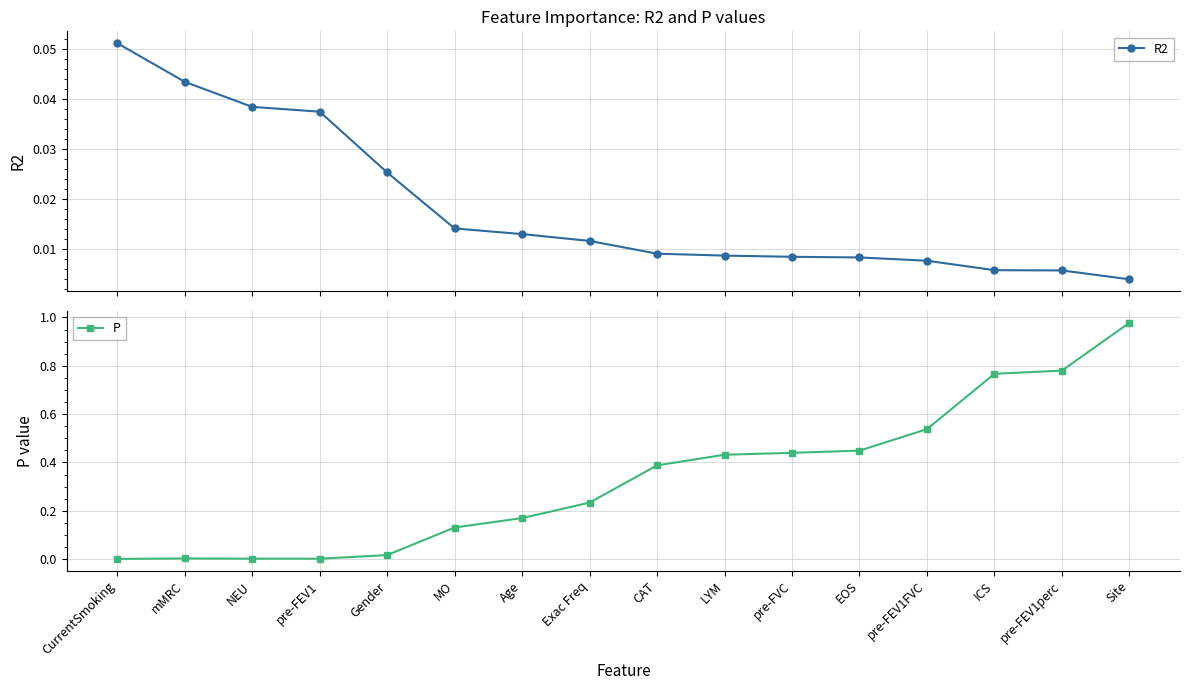

What is the sum of all R2 values?

0.3